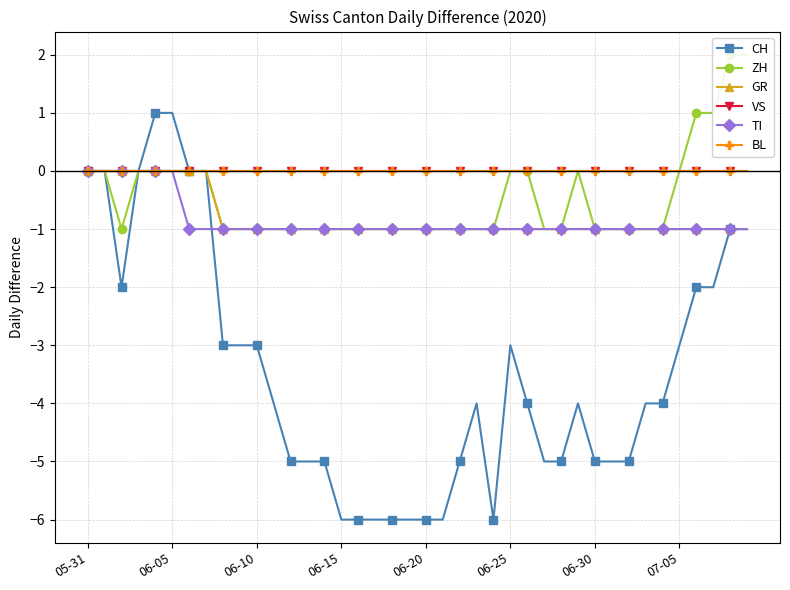

What are all the series names shown in the legend?

CH, ZH, GR, VS, TI, BL